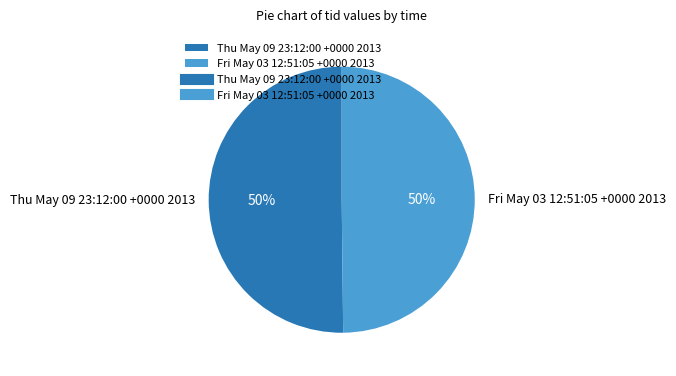

How many segments does this pie chart have?

2